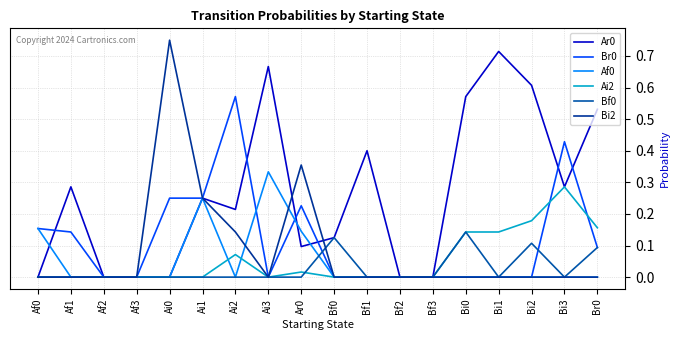

Is the value of Ai2 at Af2 greater than the value of Ar0 at Ai3?

No